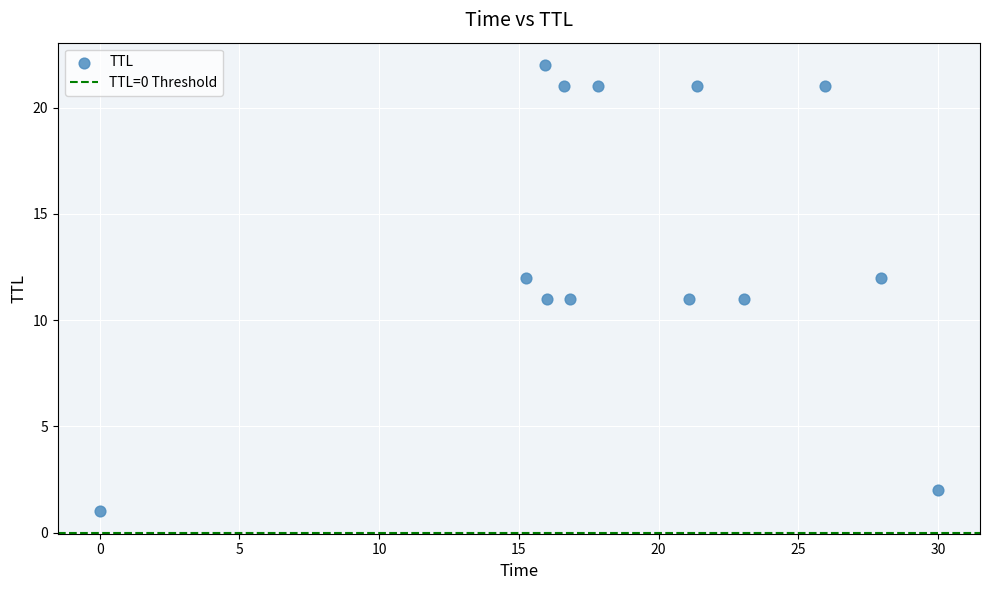

What is the range of Y values (max minus min)?

21